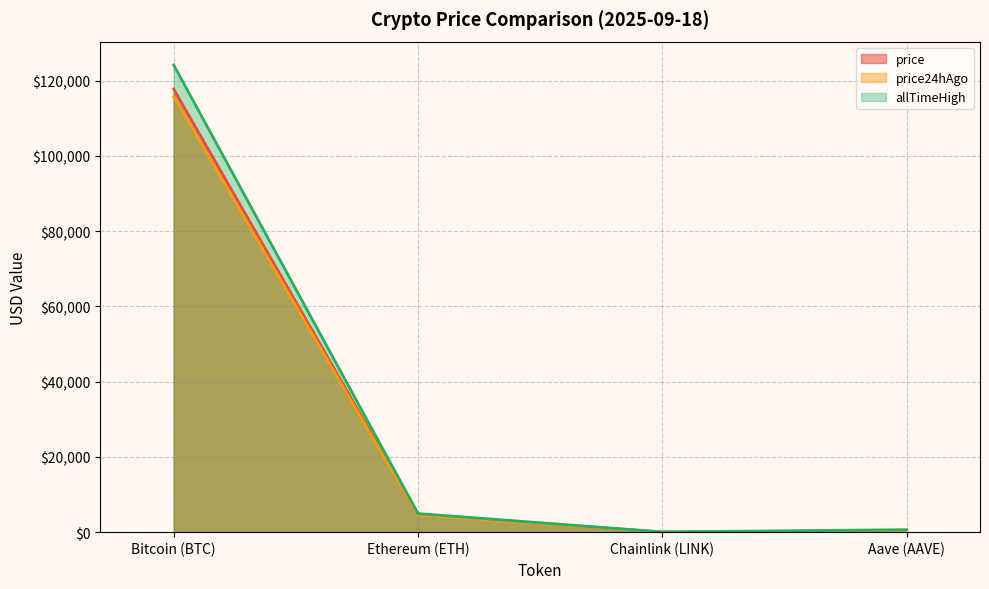

What is the spread (max minus min) of values at Aave (AAVE)?

367.1